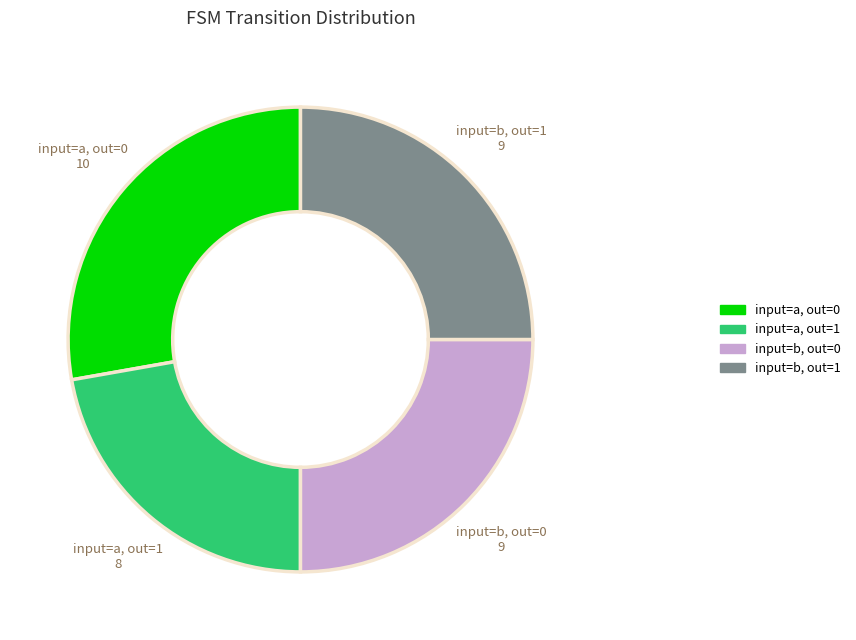

Is there any slice that represents more than half of the pie?

No